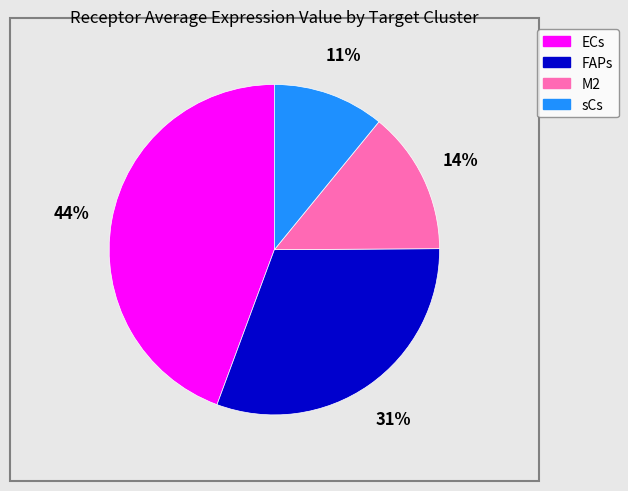

Is the sum of sCs and FAPs greater than half?

No